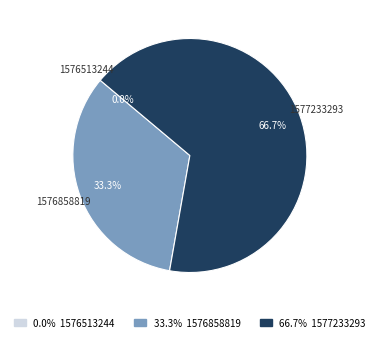

To the nearest percent, what is the difference between the largest and smallest slice percentages?

67%